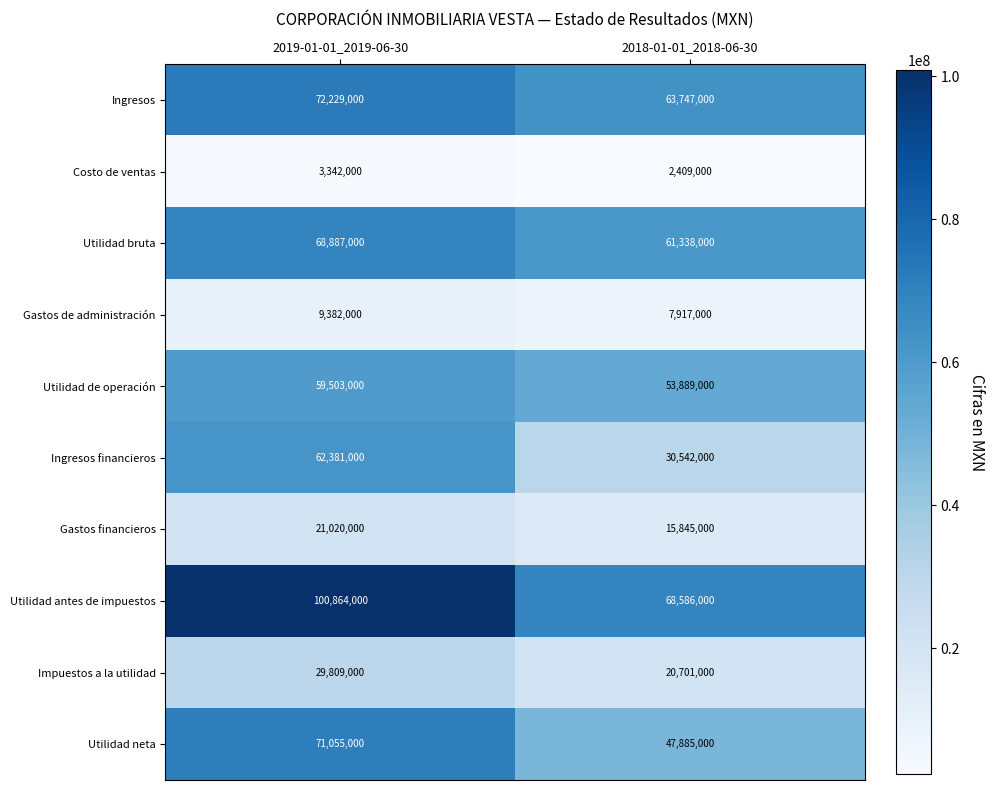

Which series has the largest total across all categories?

Utilidad antes de impuestos